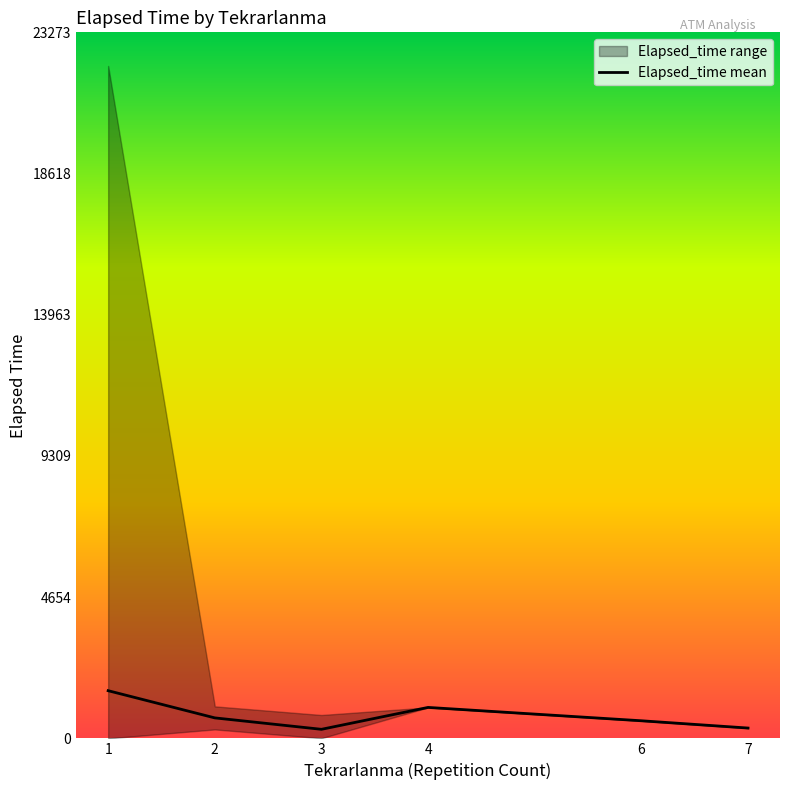

What is the maximum value shown in the chart?

1571.4